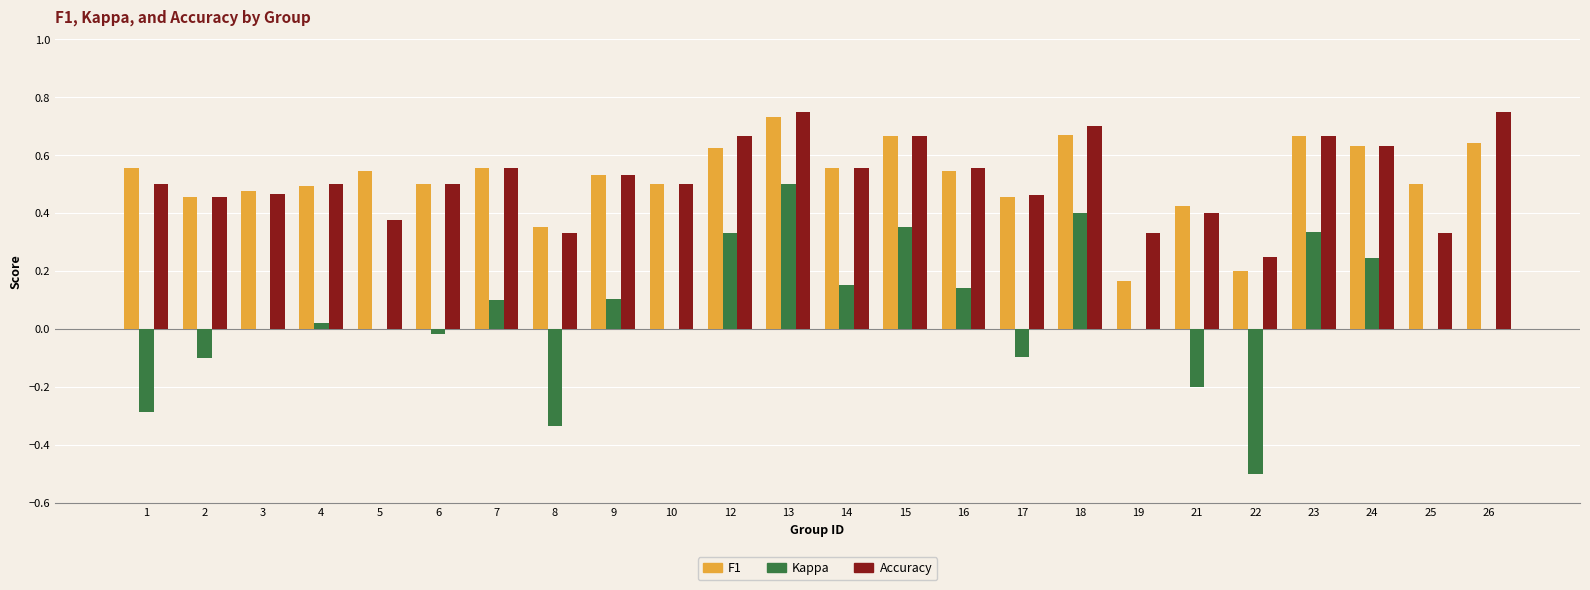

At which category is the sum across all series the highest?

13